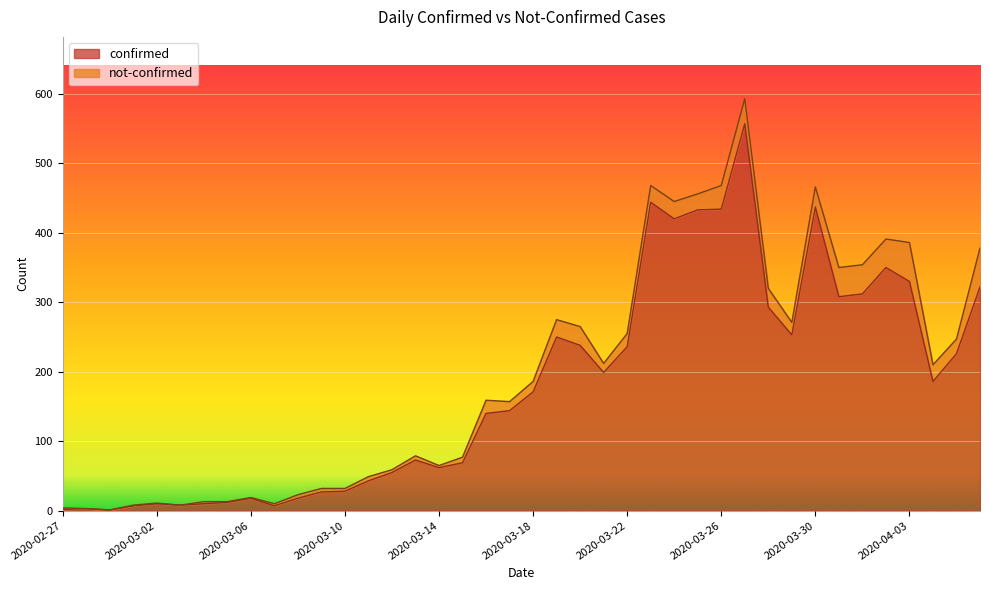

How many interior local peaks (higher than both neighbors) does the data have?

9